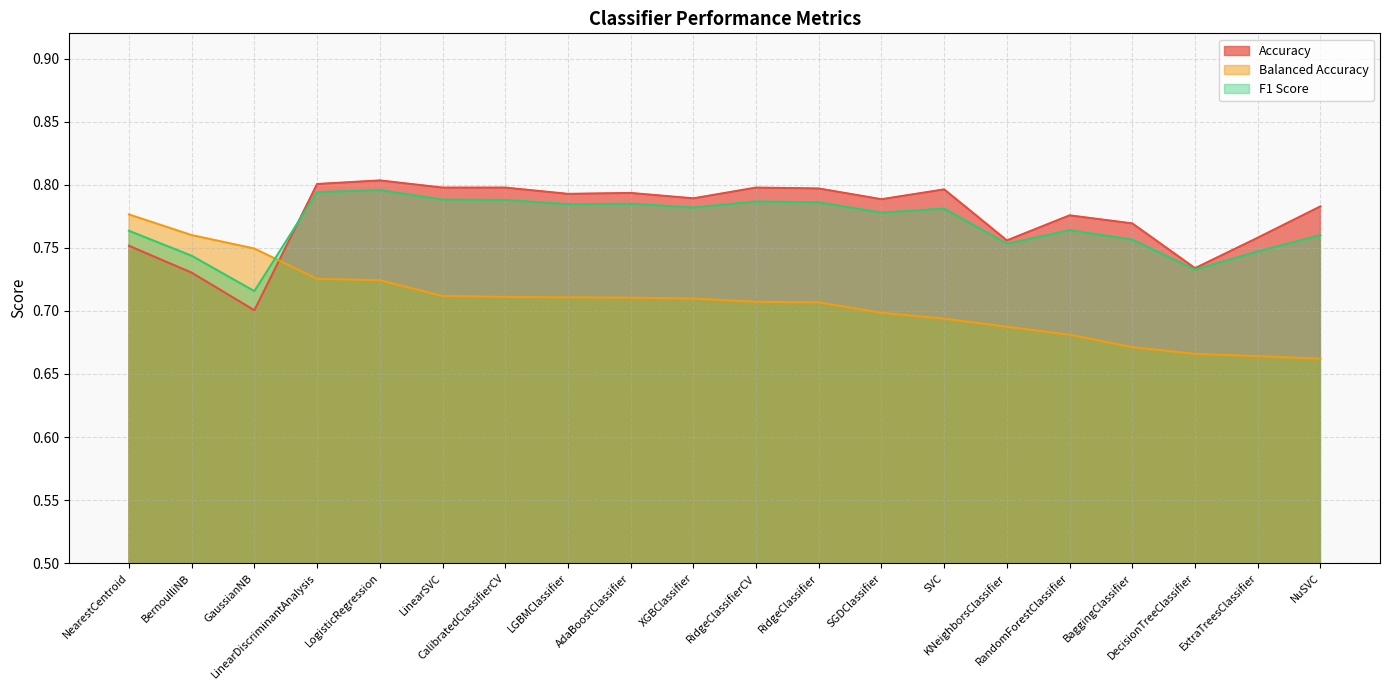

Which category has the highest value in the Accuracy series?

LogisticRegression